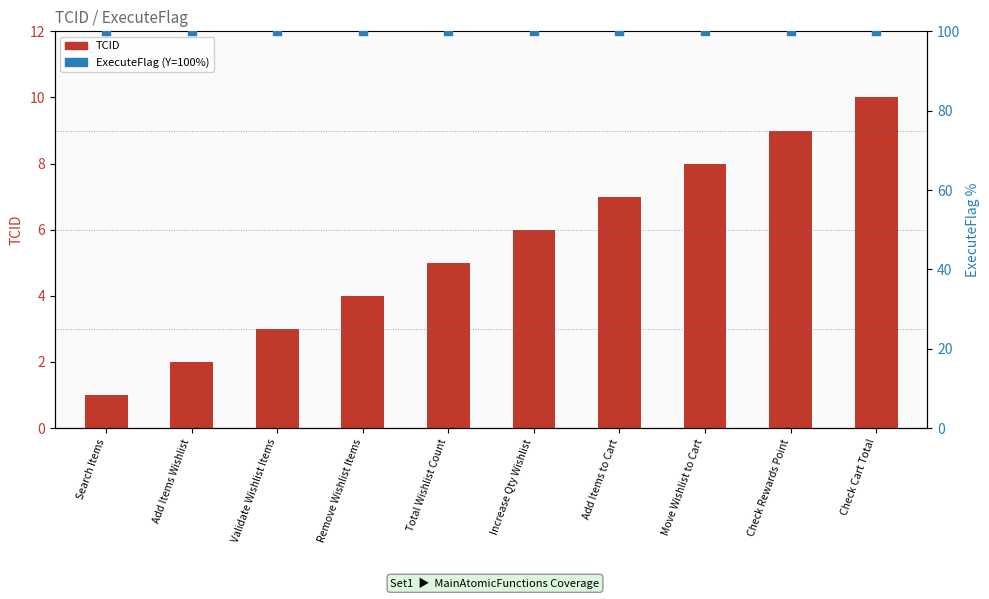

At which category is the sum across all series the highest?

Check Cart Total